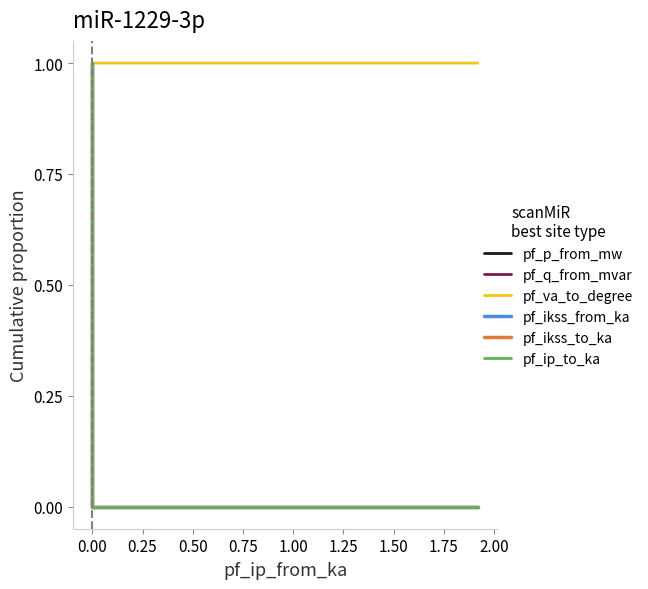

Count the number of data series in this chart.

6